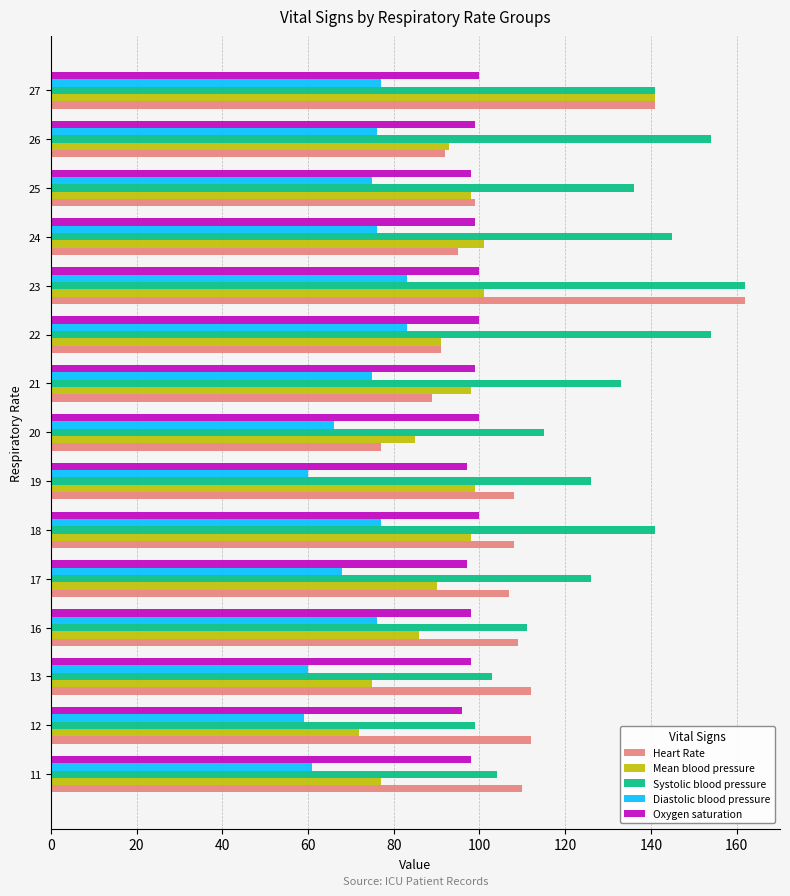

What is the spread (max minus min) of values at 11?

49